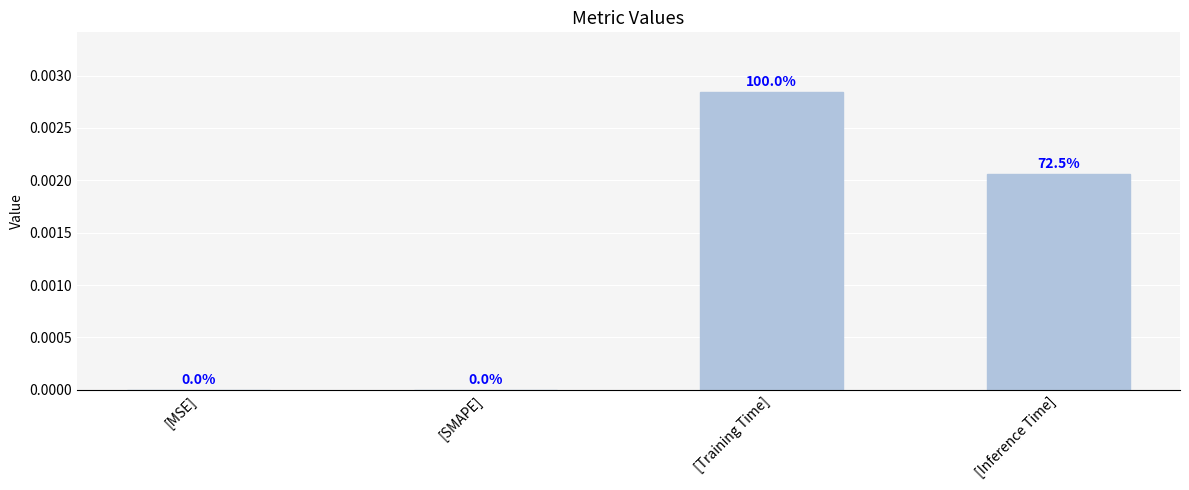

How many values are between 0 and 1?

4